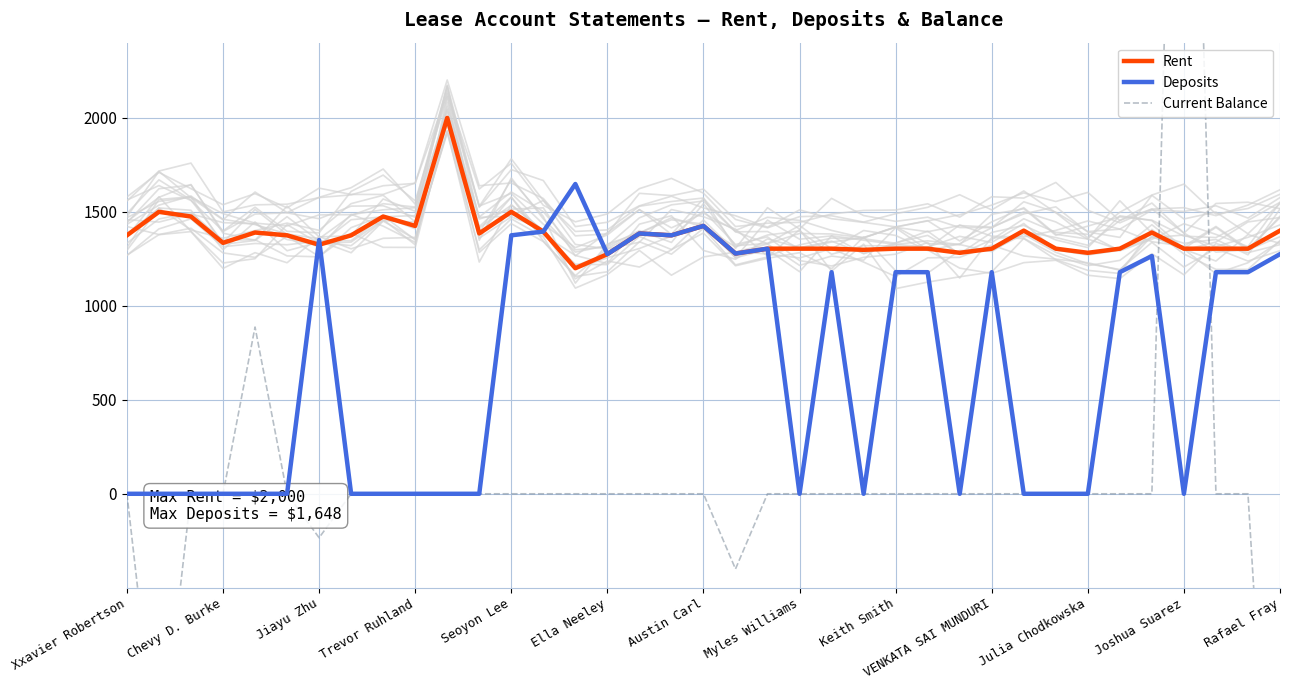

Read the Rent value at 35.

1304.0